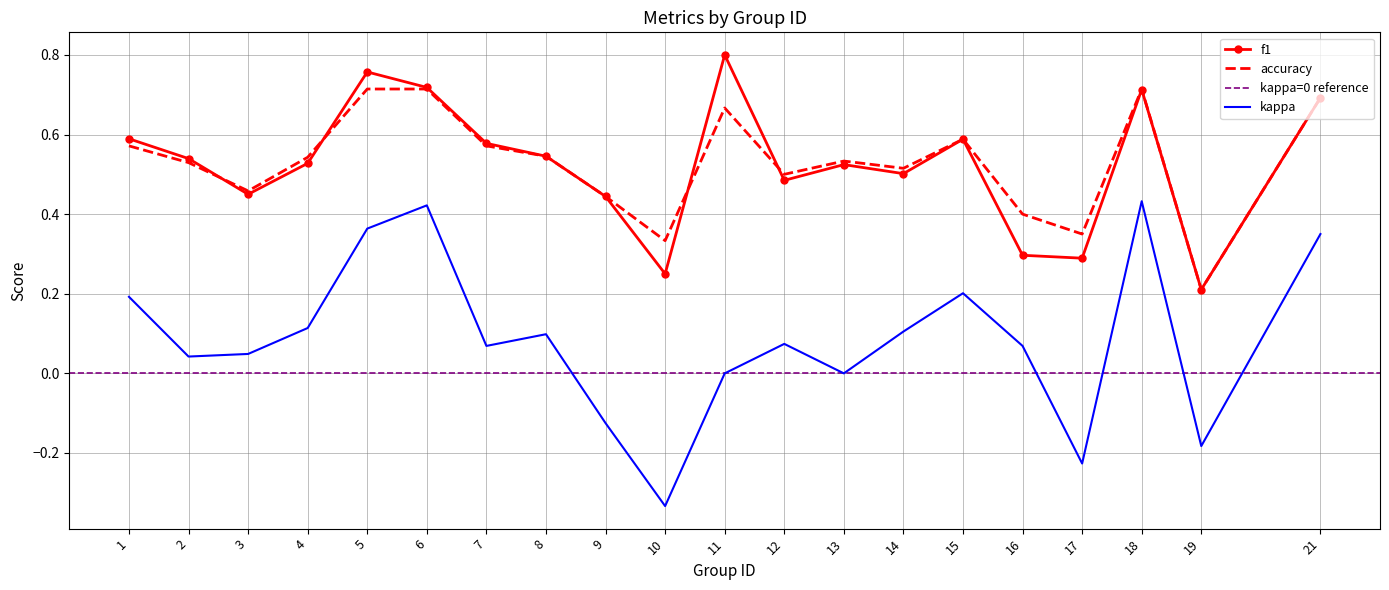

True or false: kappa and f1 intersect in this chart.

False